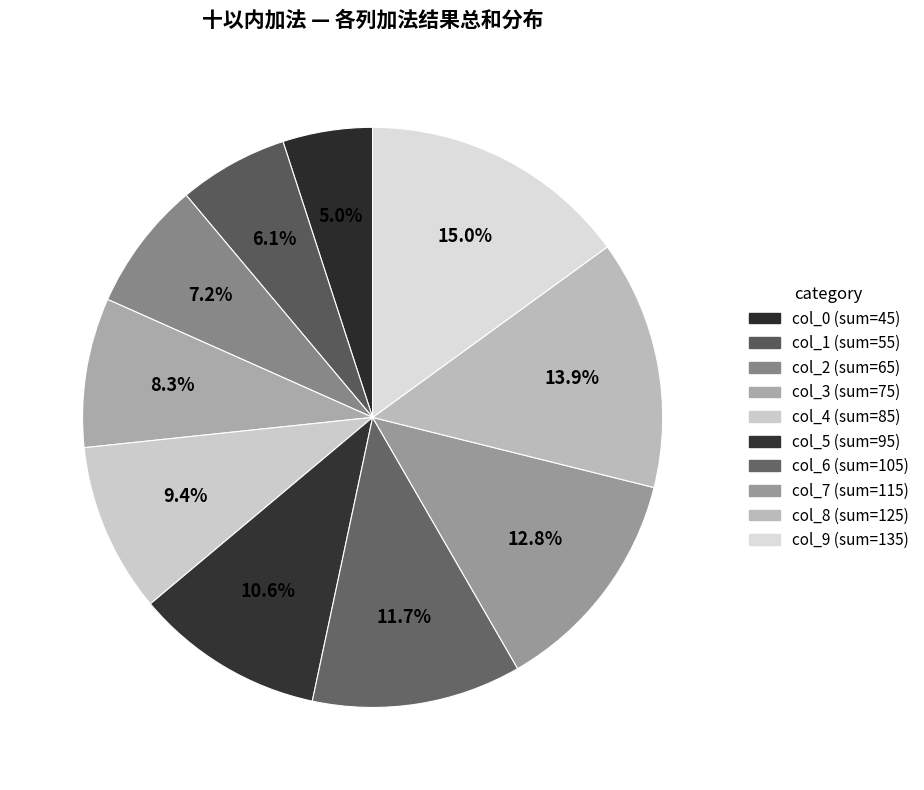

To the nearest percent, what is the average slice percentage?

10%